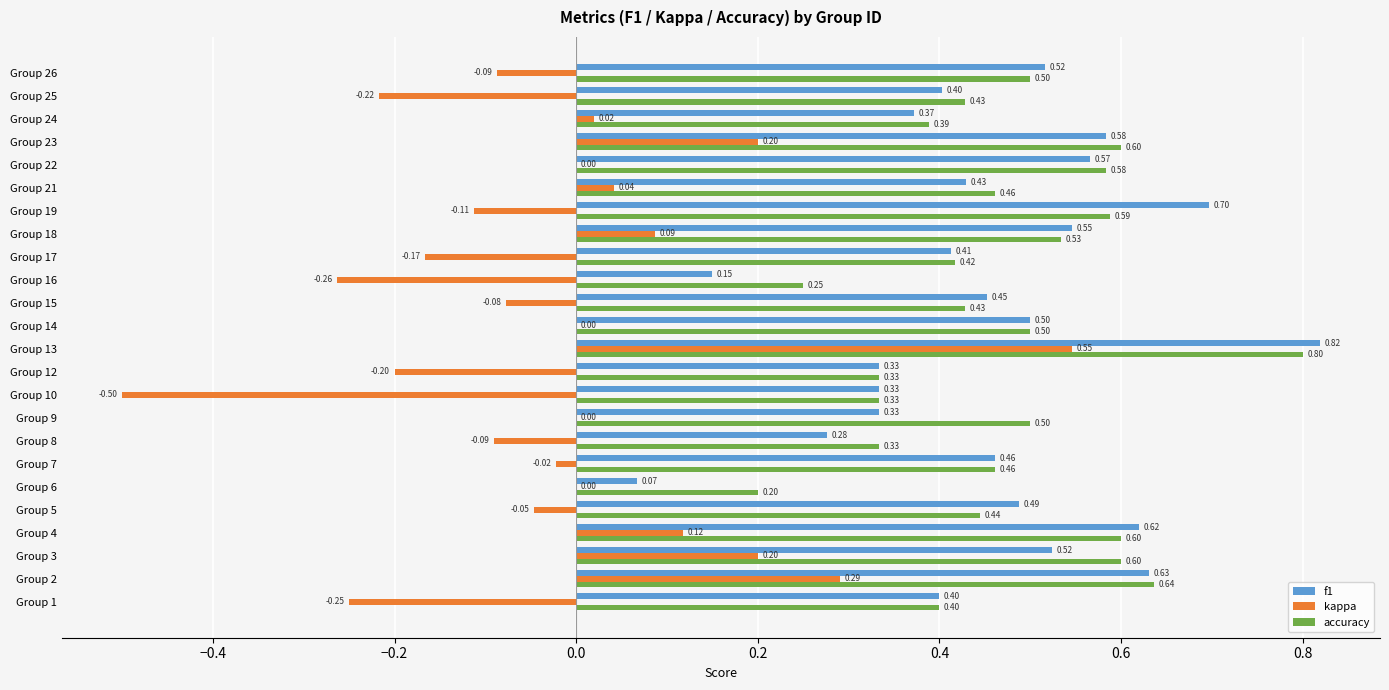

Between Group 2 and Group 8, which series saw the biggest shift?

kappa